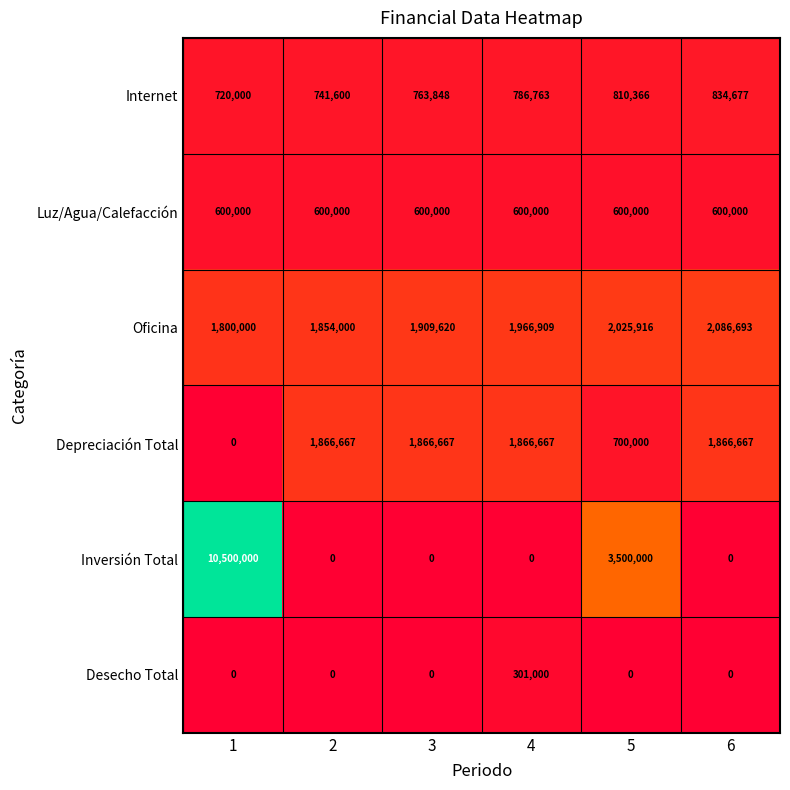

At which label is Oficina closest to 1943346?

4